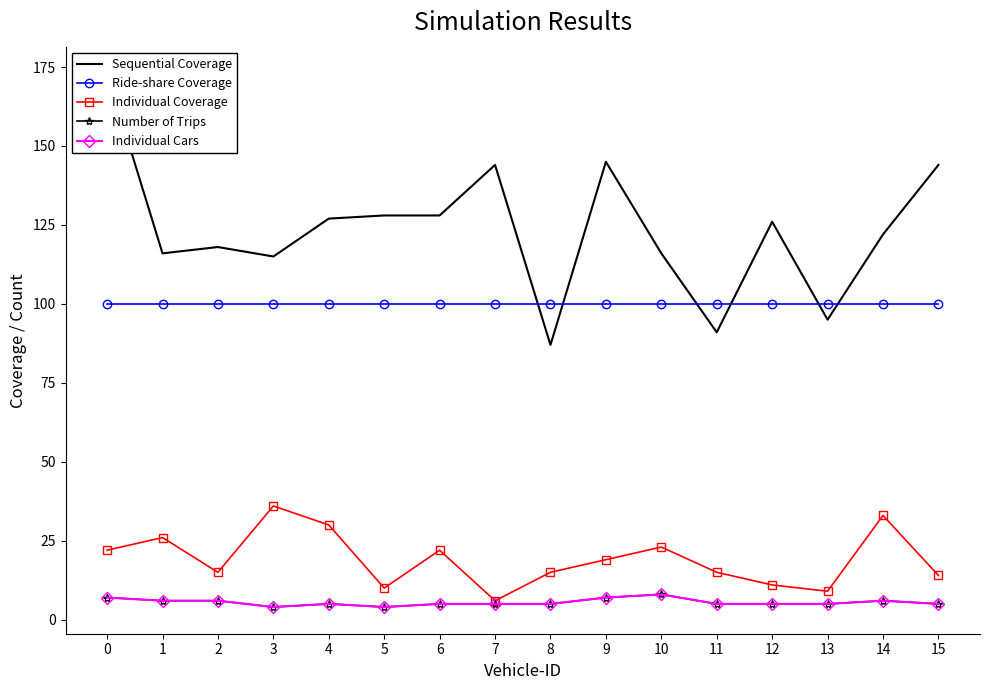

Is this an area chart (filled region under the line)?

No